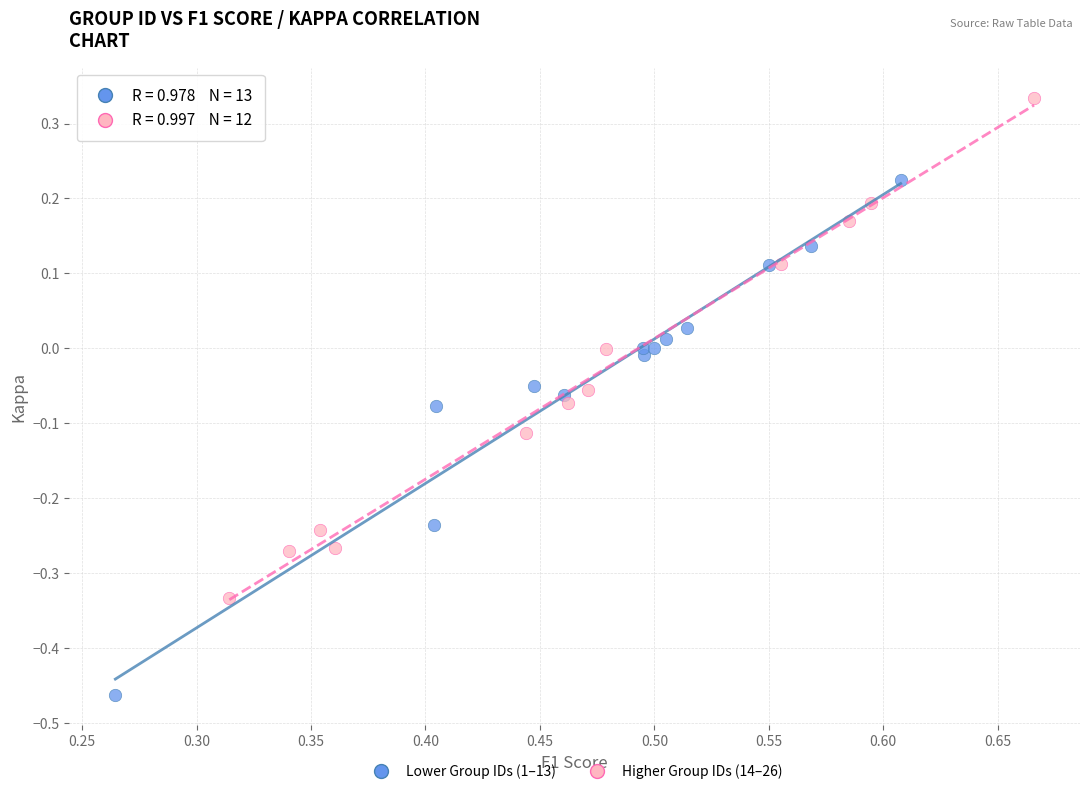

Which series reaches the minimum Y coordinate?

Lower Group IDs (1–13)